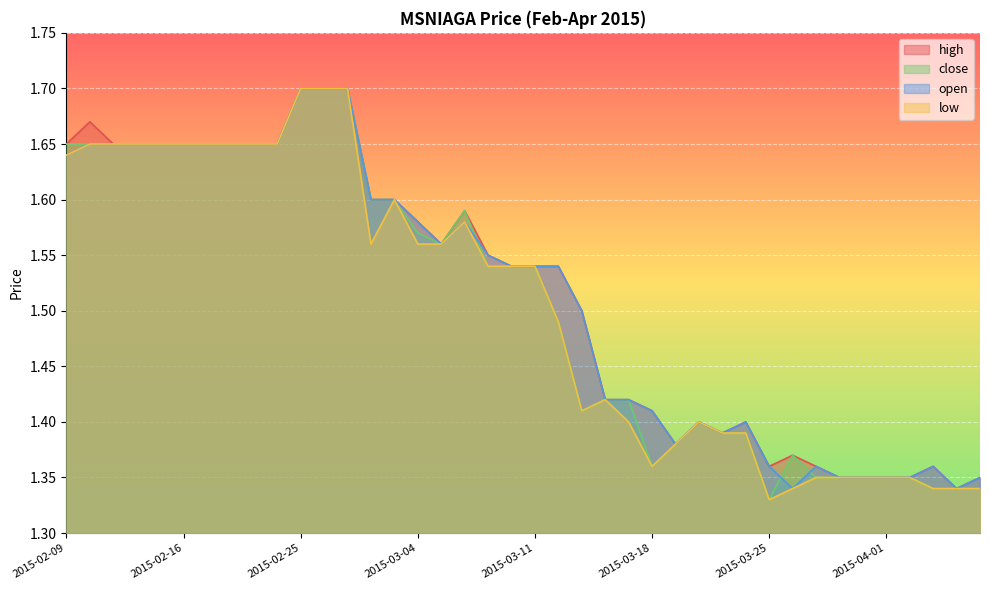

Which series has the largest total across all categories?

high